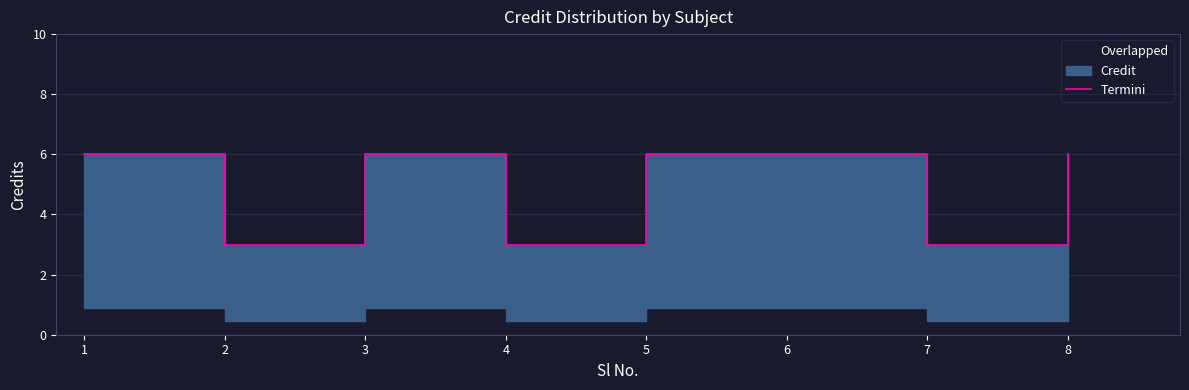

At which category does the data reach its first local valley?

2